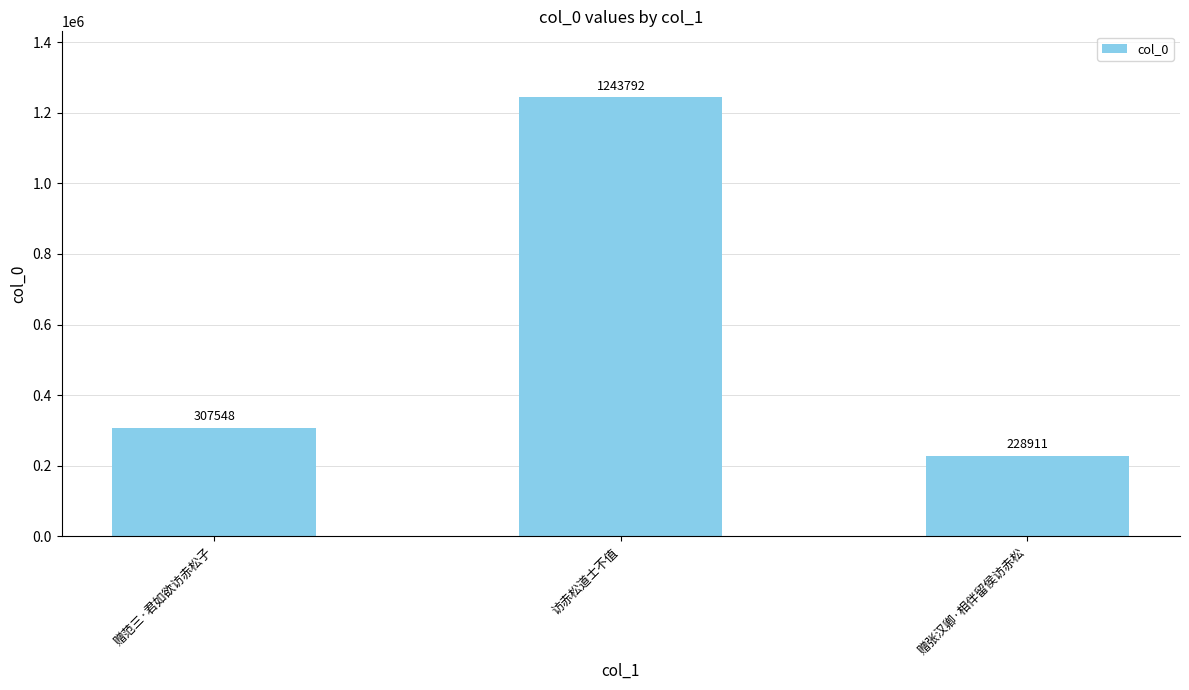

Which has a higher value, 访赤松道士不值 or 赠张汉卿·相伴留侯访赤松?

访赤松道士不值